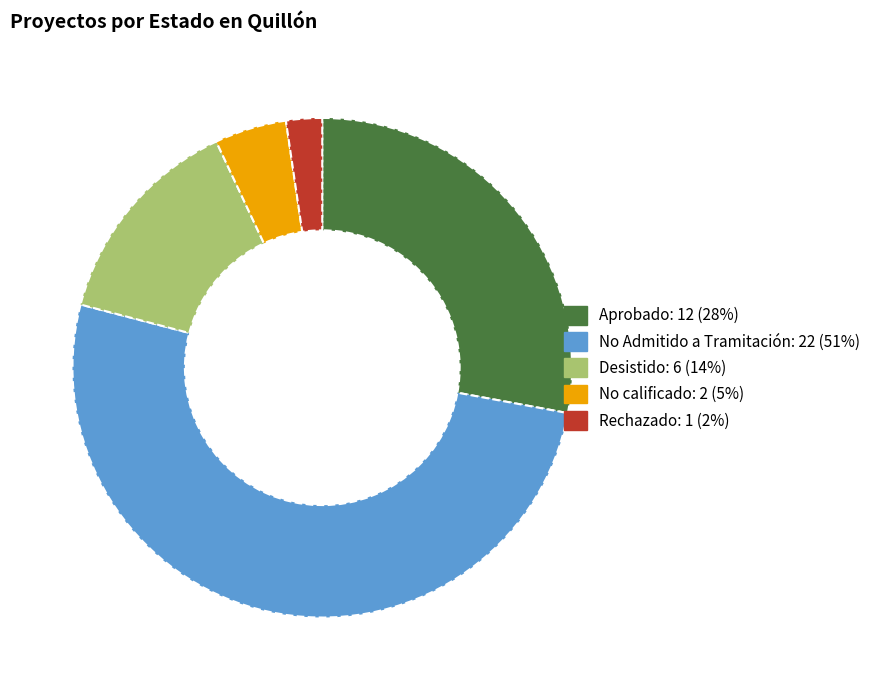

Is the sum of Desistido and Rechazado greater than half?

No